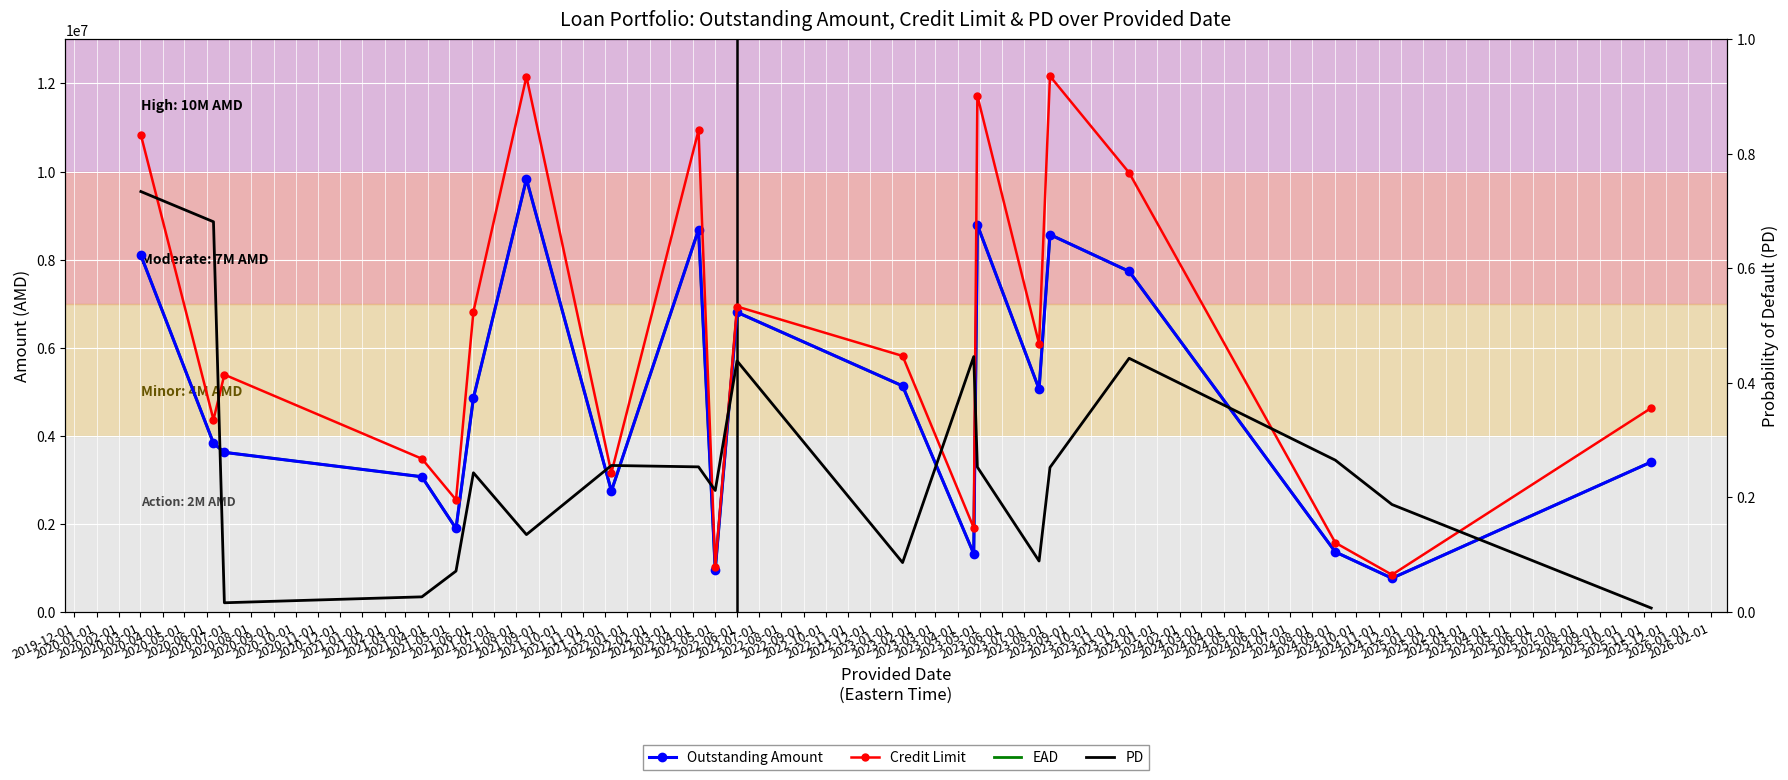

True or false: Credit Limit and EAD cross at least once.

False